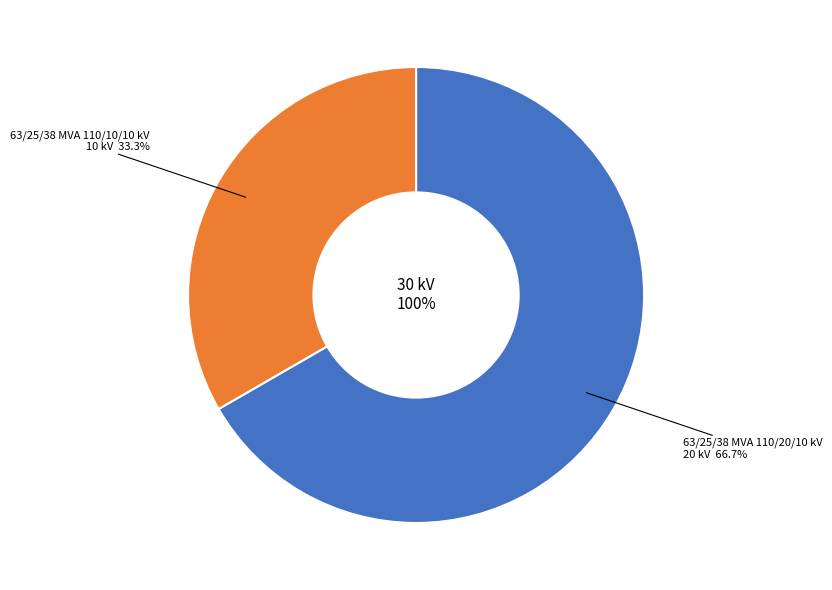

Which slice is the smallest?

63/25/38 MVA 110/10/10 kV